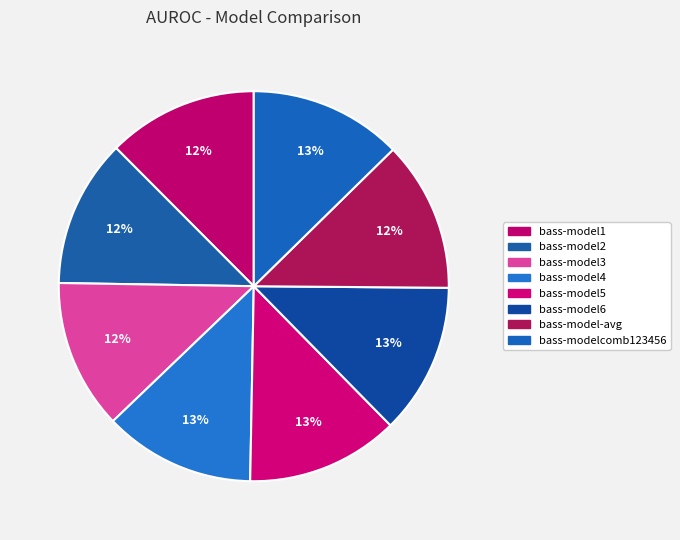

Is it true that bass-model-avg is 12% of the pie?

True